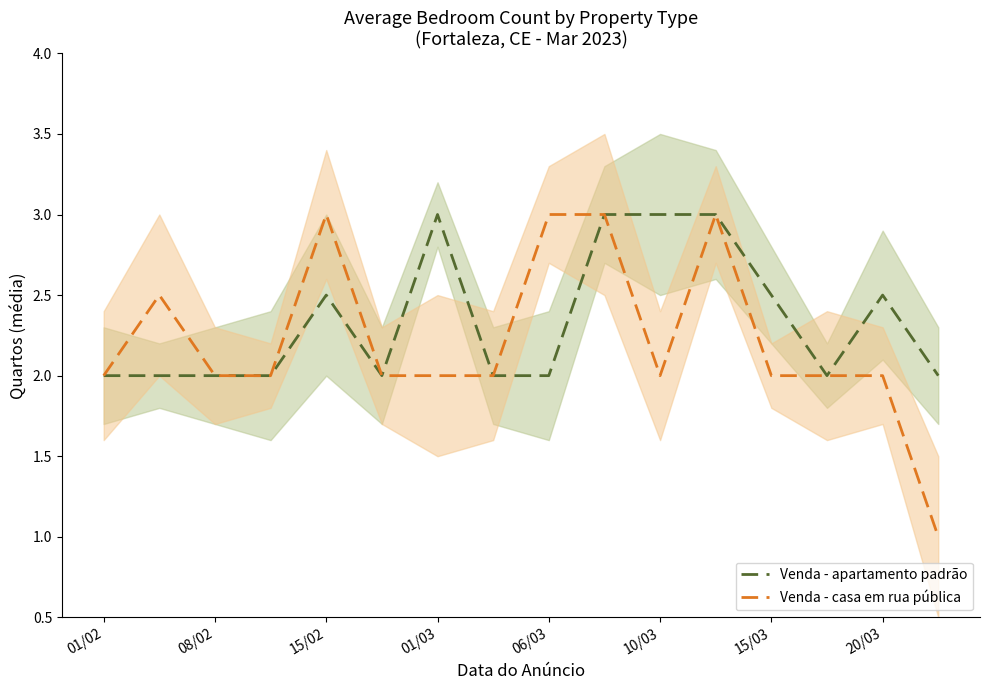

Rank the series by their average value, from lowest to highest.

Venda - casa em rua pública, Venda - apartamento padrão